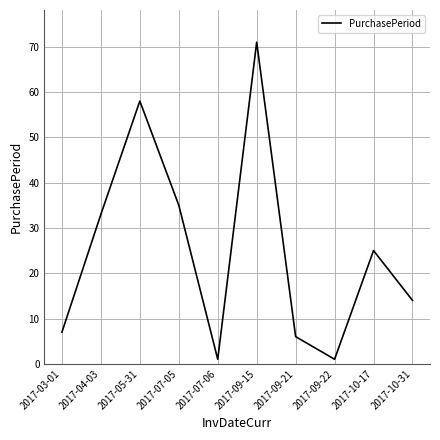

What is the ratio of the value at 2017-09-21 to the value at 2017-10-31?

0.4